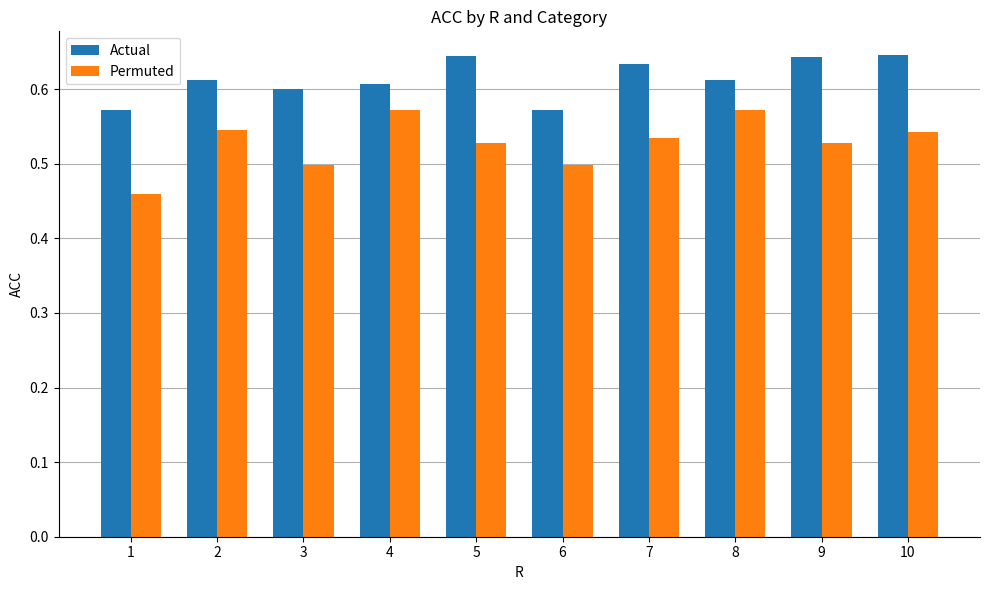

What is the sum of all Permuted values?

5.3